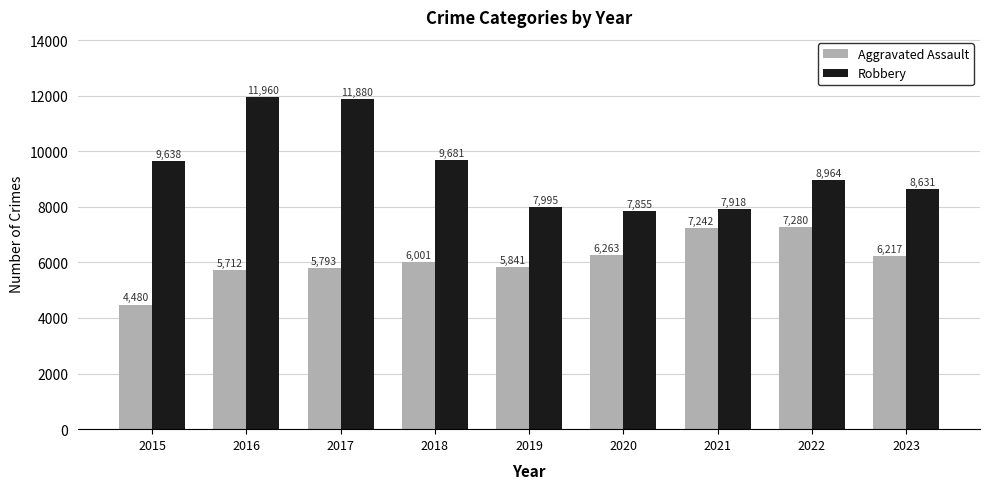

What is the difference between the second highest and minimum values in the Robbery series?

4025